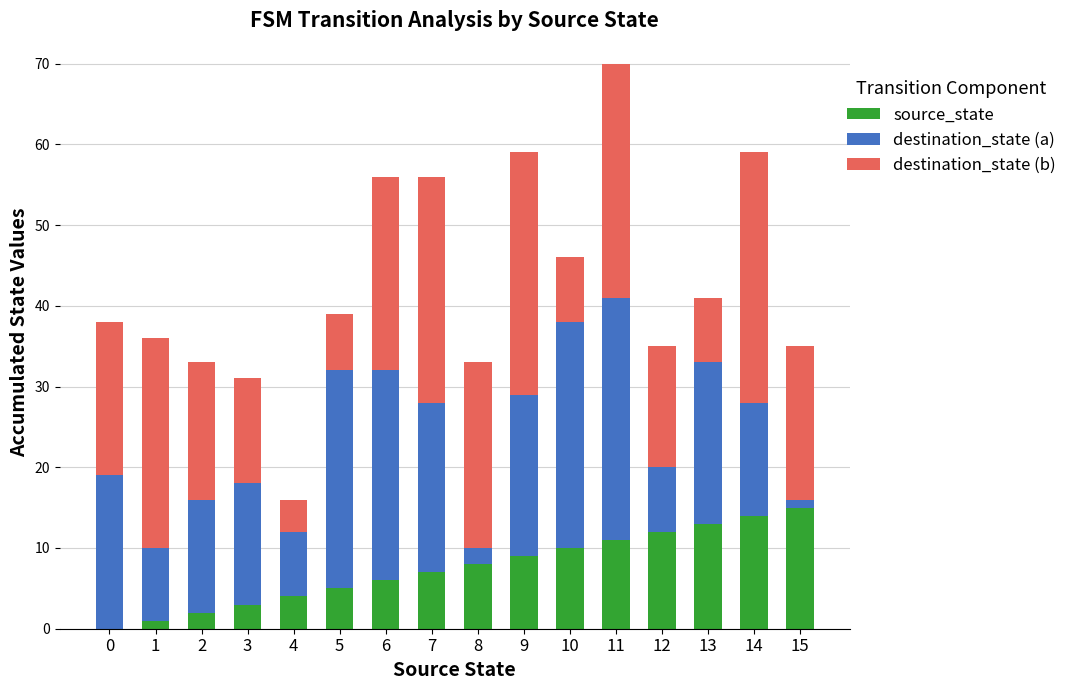

Is it true that source_state equals 8 at 8?

True